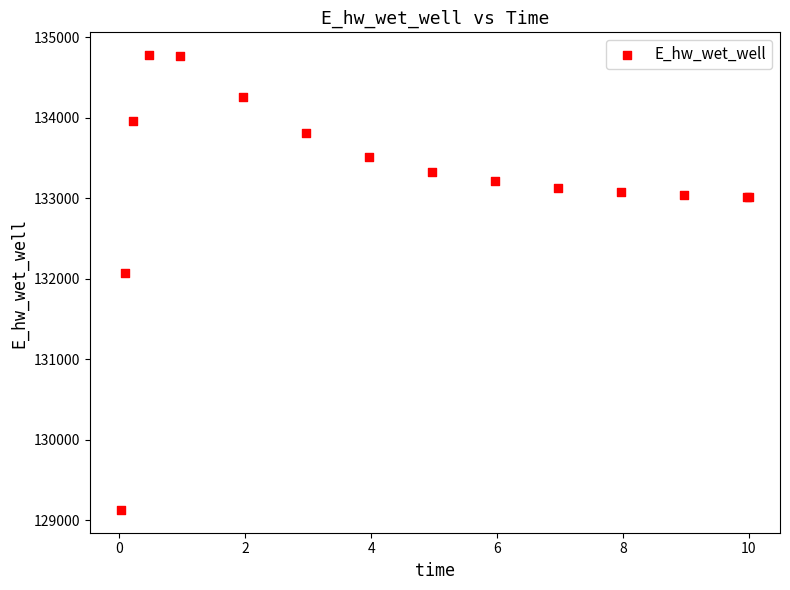

What Y value in the scatter plot is closest to 131952?

132075.7